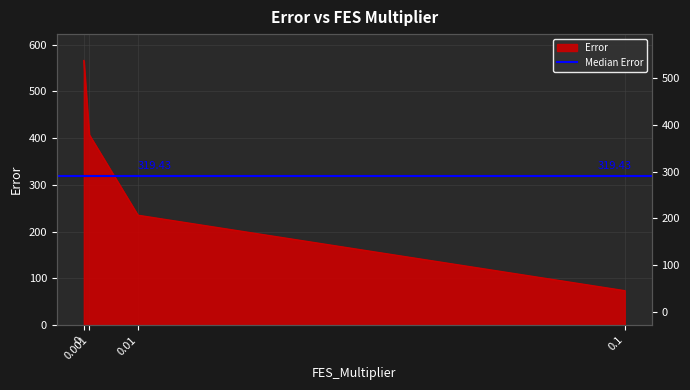

What is the change in value from 0.001 to 0.01?

-172.3